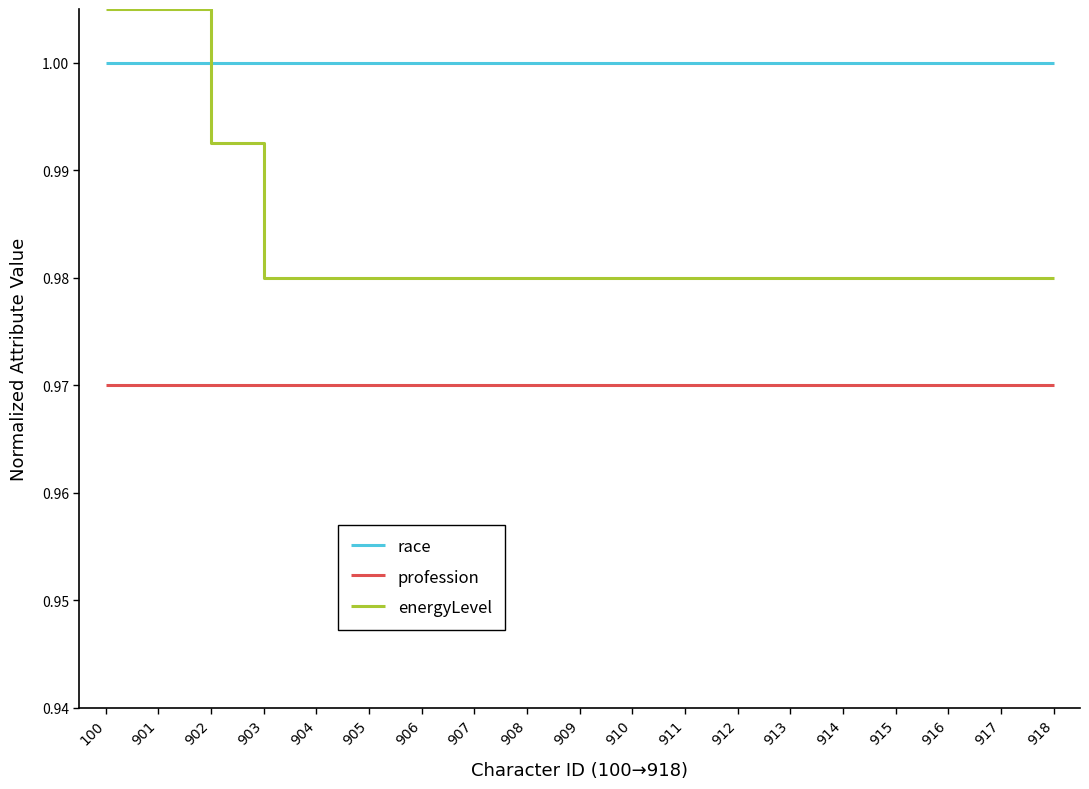

Is the value of profession at 913 greater than the value of energyLevel at 901?

No